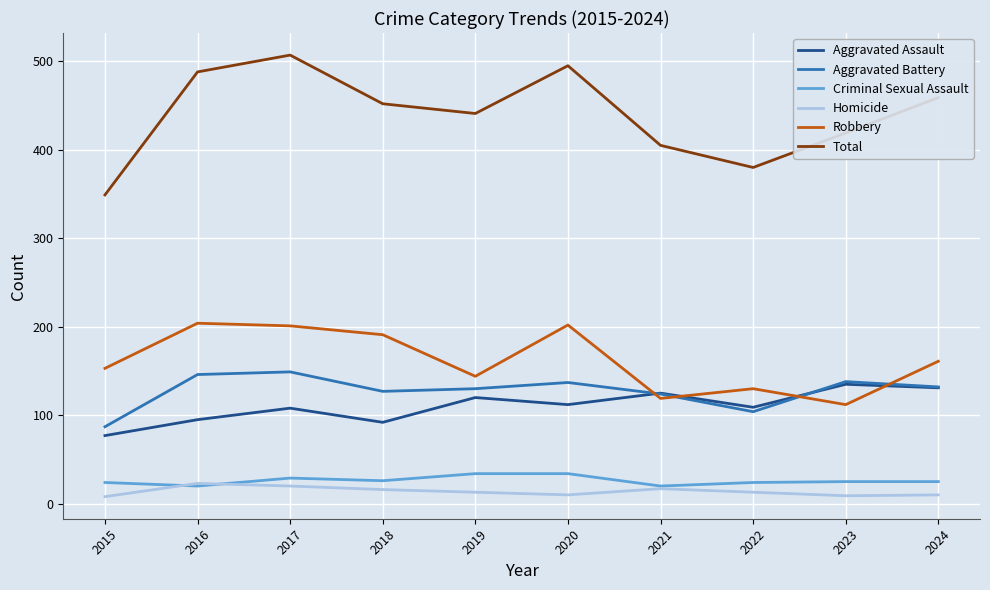

Is it true that Homicide equals 13 at 2022?

True